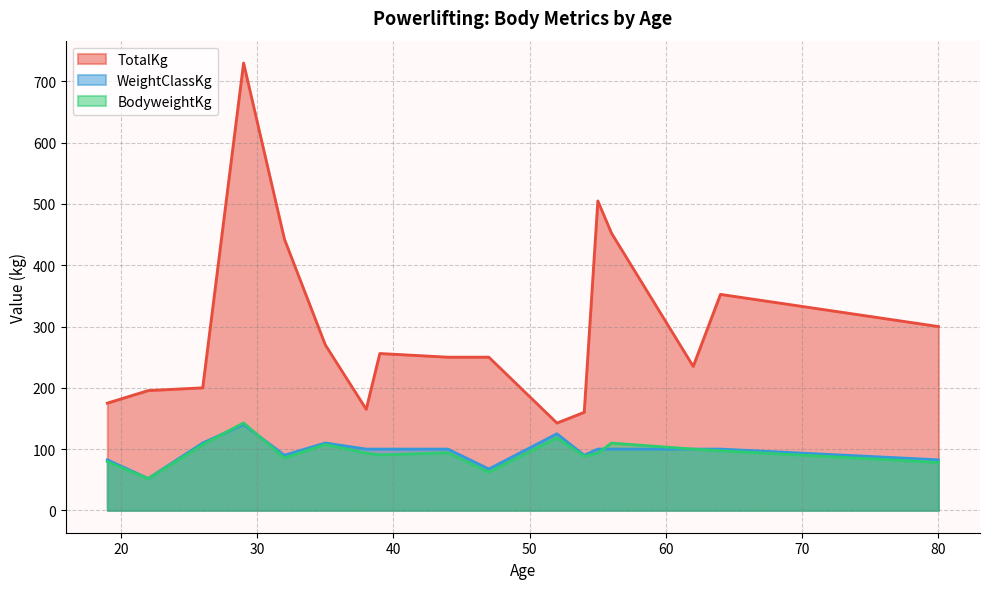

True or false: BodyweightKg and TotalKg intersect in this chart.

False